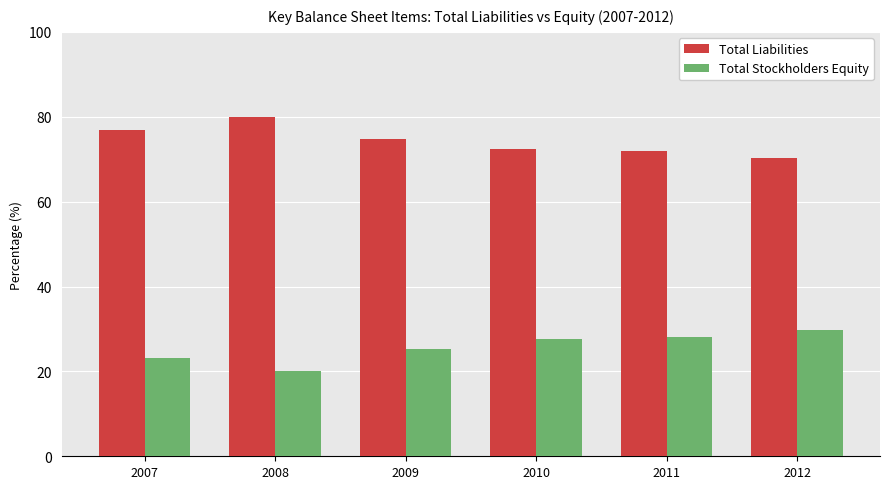

List the series in order of their peak value, lowest first.

Total Stockholders Equity, Total Liabilities